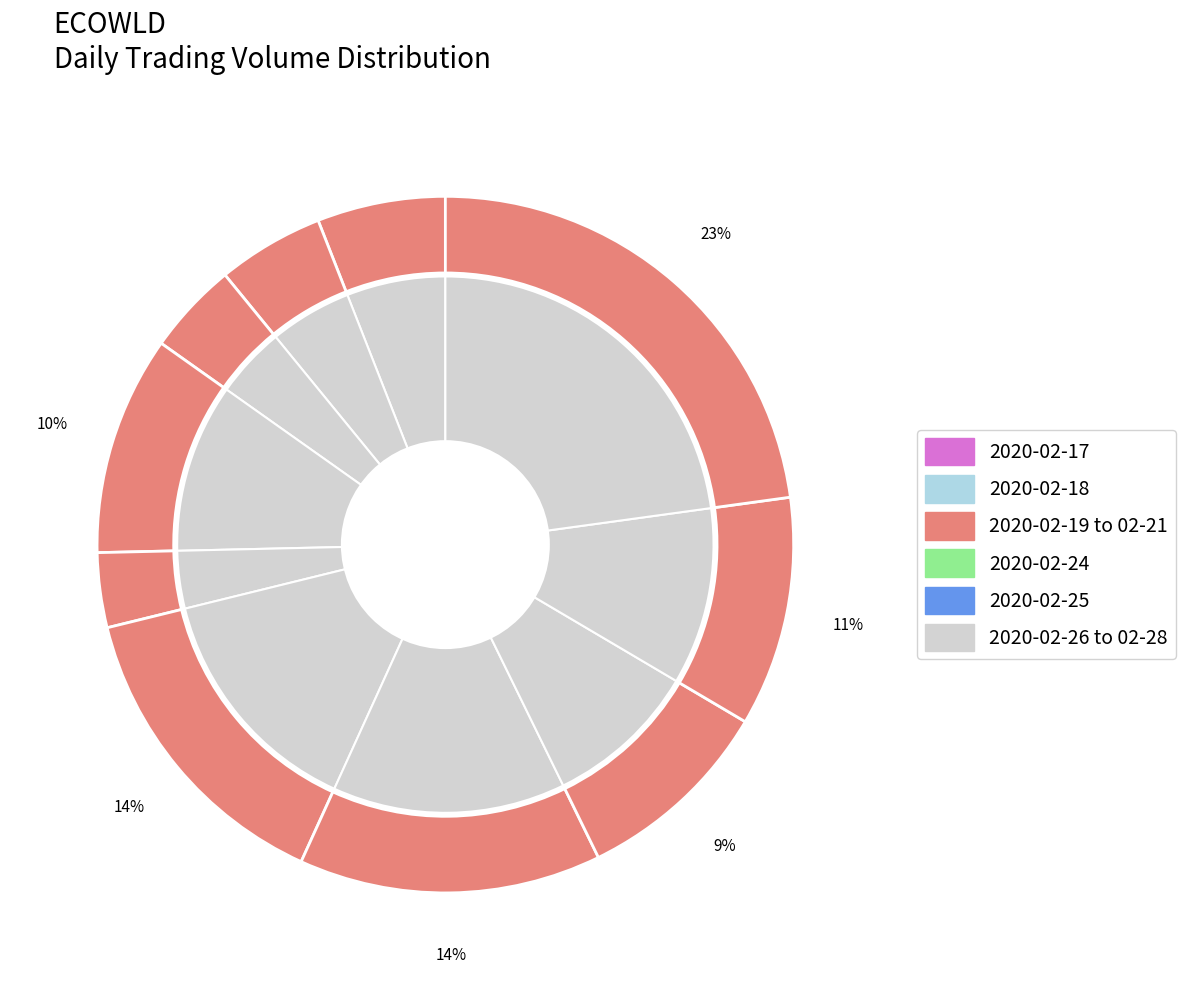

Is 2020-02-19 the majority of the pie?

No